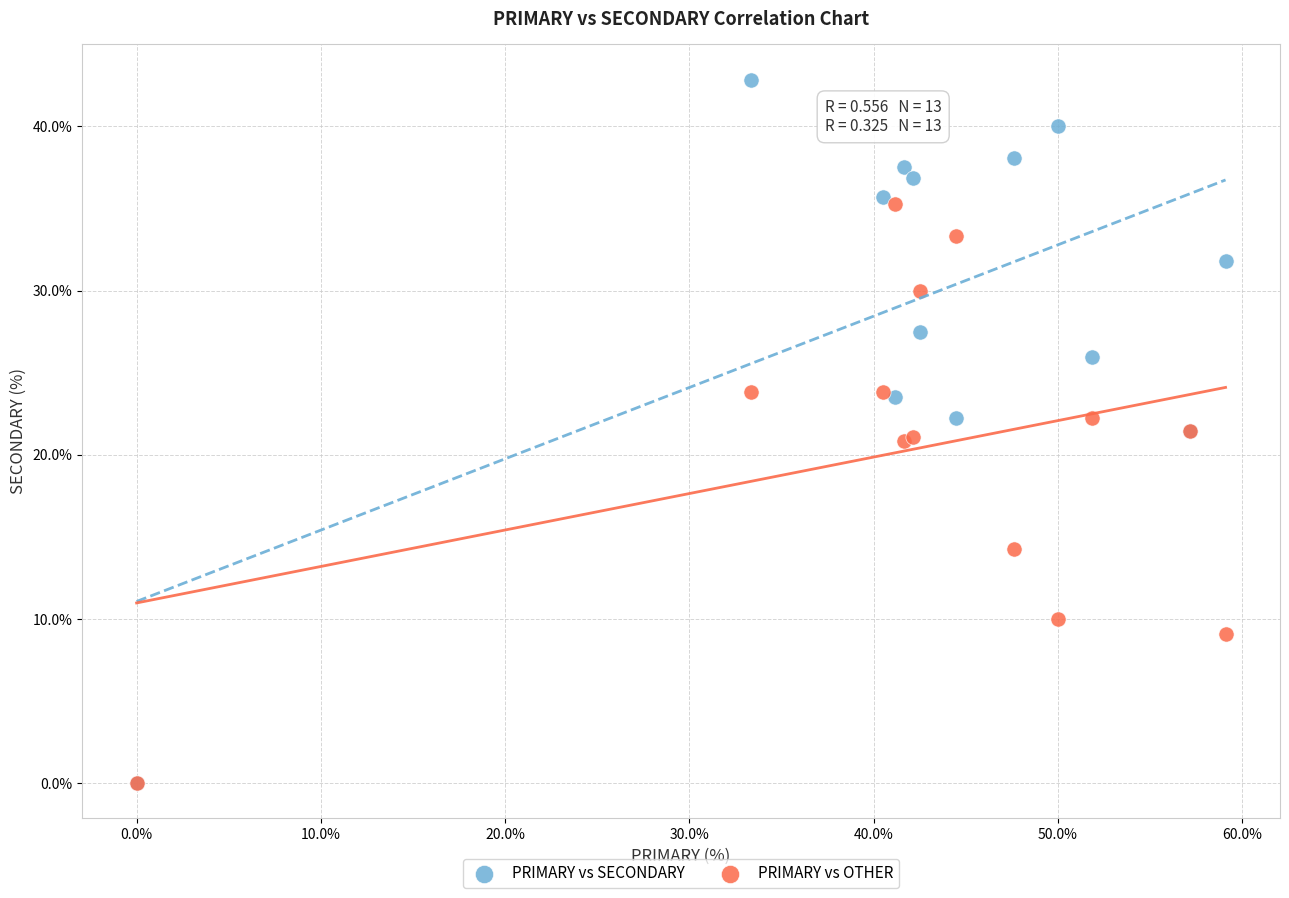

In the PRIMARY vs OTHER series, what Y value is closest to 17?

14.3